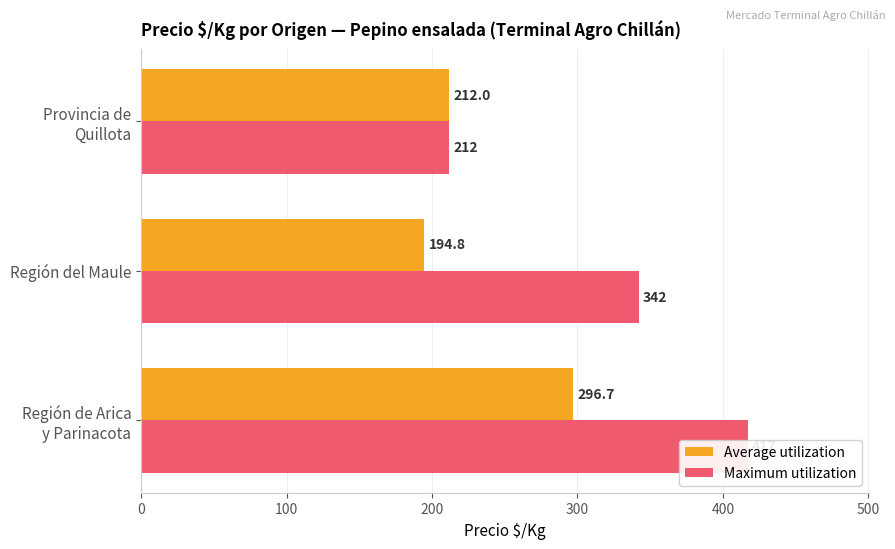

Which series has the largest total across all categories?

Maximum utilization